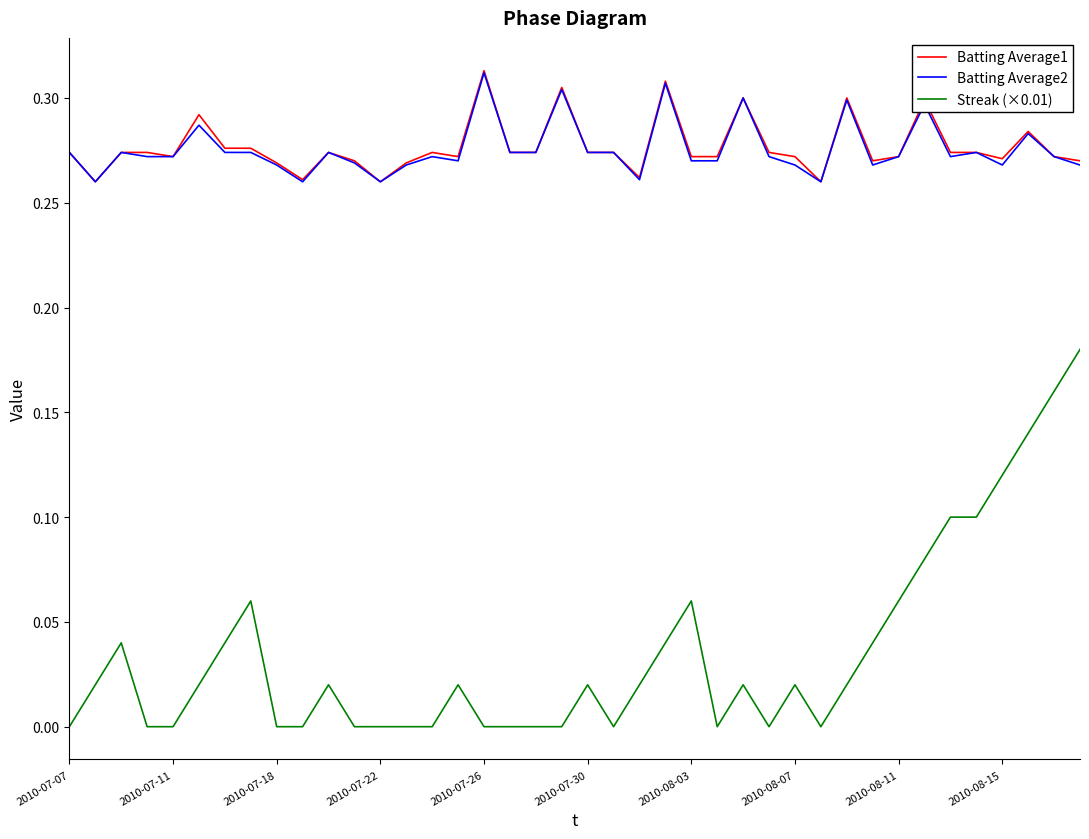

Which series has the largest range (max minus min)?

Streak (×0.01)